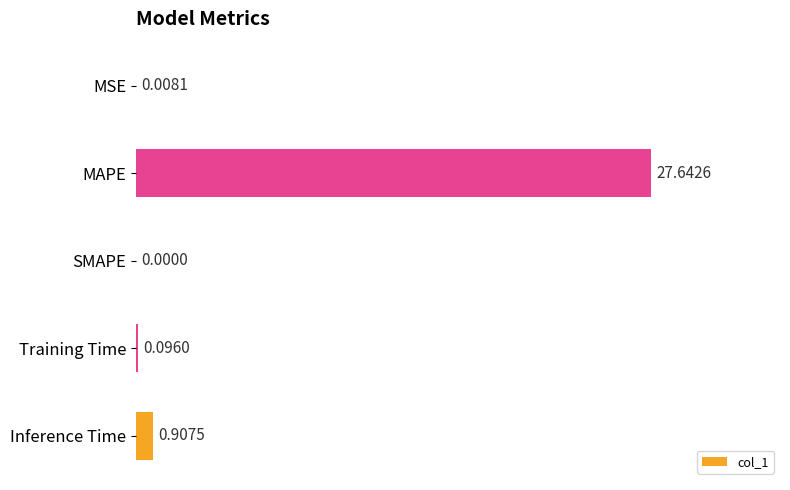

What is the sum of all values?

28.7